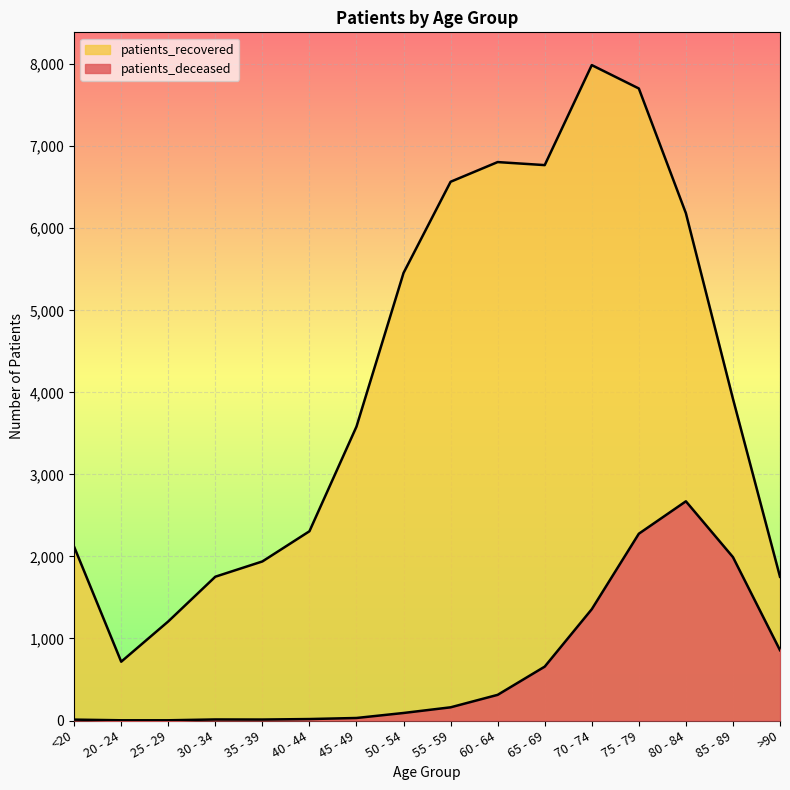

List the series in order of their overall mean, lowest first.

patients_deceased, patients_recovered